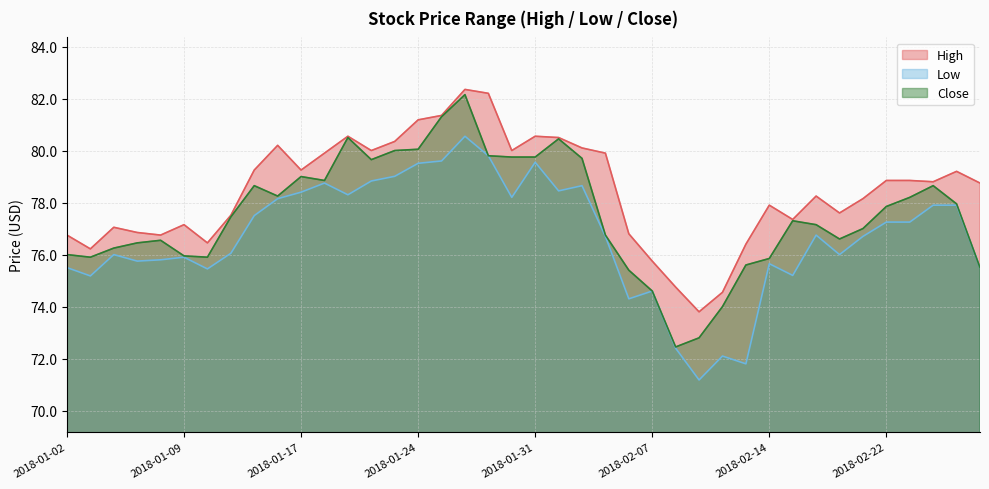

What is the sum of all Close values?

3101.9